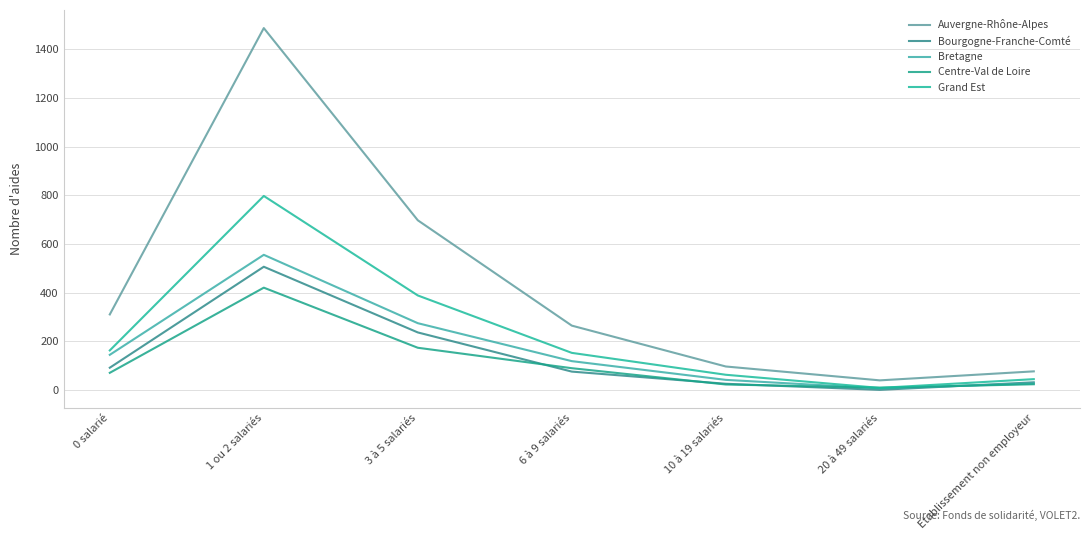

Does the chart have visible grid lines?

Yes